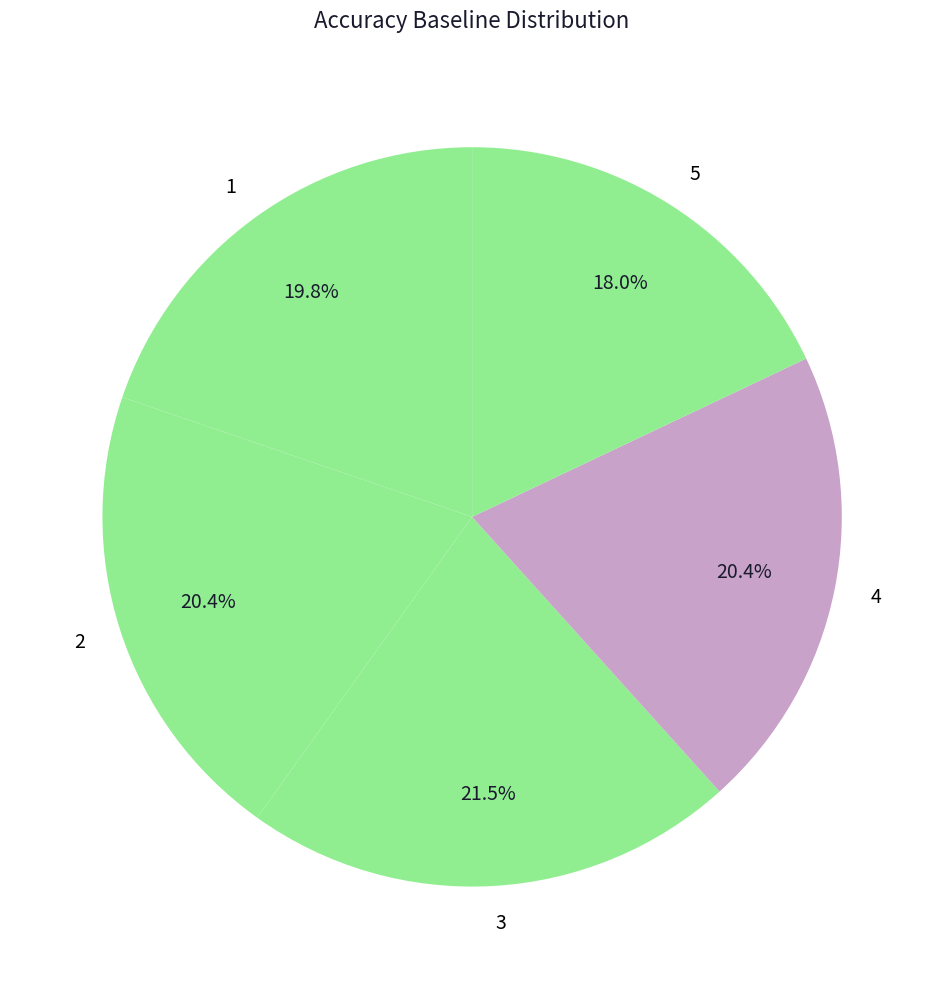

Is the sum of 5 and 1 greater than half?

No